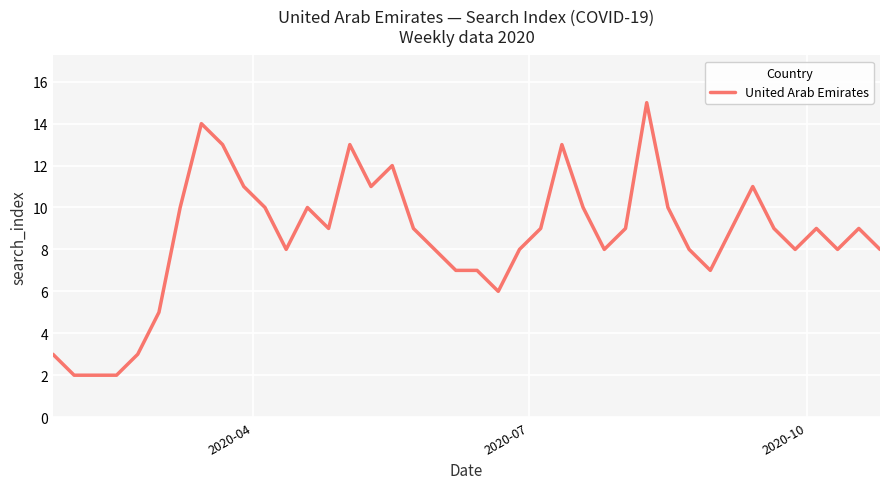

Reading left to right, what are all the values shown in this chart?

3	2	2	2	3	5	10	14	13	11	10	8	10	9	13	11	12	9	8	7	7	6	8	9	13	10	8	9	15	10	8	7	9	11	9	8	9	8	9	8